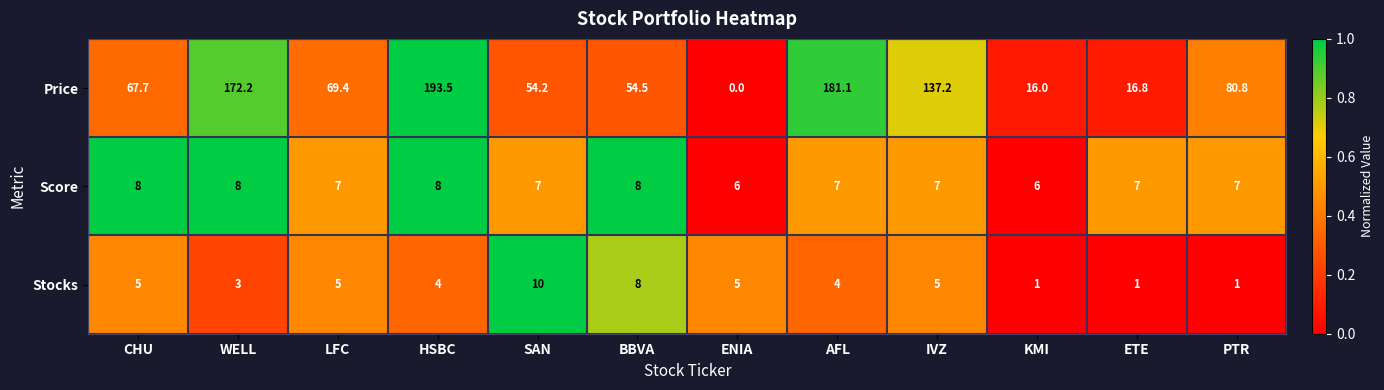

The Stocks series shows 5.0 at IVZ. True or false?

True